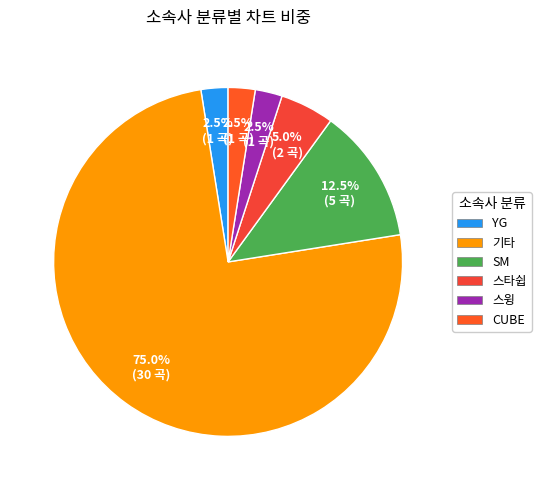

Which slice is the largest?

기타